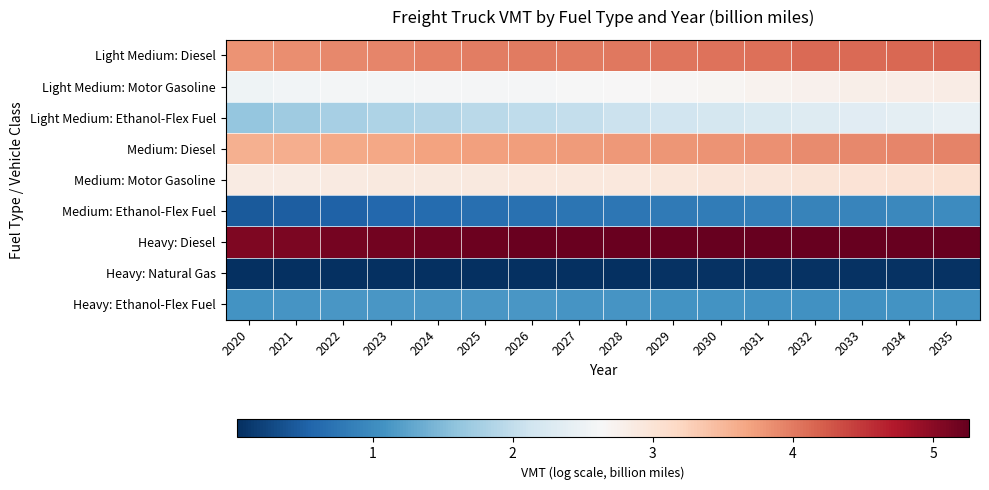

Reading right to left, extract all data points from this chart.

Light Medium: Diesel: 2035=4.2	2034=4.1	2033=4.1	2032=4.1	2031=4.1	2030=4.1	2029=4.0	2028=4.0	2027=4.0	2026=4.0	2025=4.0	2024=4.0	2023=3.9	2022=3.9	2021=3.9	2020=3.8
Light Medium: Motor Gasoline: 2035=2.8	2034=2.8	2033=2.8	2032=2.8	2031=2.7	2030=2.7	2029=2.7	2028=2.7	2027=2.6	2026=2.6	2025=2.6	2024=2.6	2023=2.6	2022=2.6	2021=2.6	2020=2.5
Light Medium: Ethanol-Flex Fuel: 2035=2.4	2034=2.4	2033=2.3	2032=2.3	2031=2.2	2030=2.2	2029=2.1	2028=2.1	2027=2.0	2026=2.0	2025=1.9	2024=1.9	2023=1.8	2022=1.8	2021=1.7	2020=1.6
Medium: Diesel: 2035=3.9	2034=3.9	2033=3.9	2032=3.9	2031=3.8	2030=3.8	2029=3.8	2028=3.8	2027=3.8	2026=3.7	2025=3.7	2024=3.7	2023=3.7	2022=3.6	2021=3.6	2020=3.6
Medium: Motor Gasoline: 2035=3.0	2034=3.0	2033=3.0	2032=3.0	2031=3.0	2030=2.9	2029=2.9	2028=2.9	2027=2.9	2026=2.9	2025=2.9	2024=2.9	2023=2.9	2022=2.9	2021=2.9	2020=2.9
Medium: Ethanol-Flex Fuel: 2035=1.0	2034=1.0	2033=0.9	2032=0.9	2031=0.9	2030=0.8	2029=0.8	2028=0.8	2027=0.7	2026=0.7	2025=0.7	2024=0.6	2023=0.6	2022=0.5	2021=0.5	2020=0.4
Heavy: Diesel: 2035=5.3	2034=5.2	2033=5.2	2032=5.2	2031=5.2	2030=5.2	2029=5.2	2028=5.2	2027=5.2	2026=5.2	2025=5.2	2024=5.2	2023=5.2	2022=5.1	2021=5.1	2020=5.1
Heavy: Natural Gas: 2035=0.1	2034=0.1	2033=0.1	2032=0.1	2031=0.1	2030=0.1	2029=0.1	2028=0.1	2027=0.1	2026=0.1	2025=0.0	2024=0.0	2023=0.0	2022=0.0	2021=0.0	2020=0.0
Heavy: Ethanol-Flex Fuel: 2035=1.1	2034=1.1	2033=1.1	2032=1.1	2031=1.1	2030=1.1	2029=1.1	2028=1.1	2027=1.1	2026=1.1	2025=1.1	2024=1.1	2023=1.1	2022=1.1	2021=1.1	2020=1.1